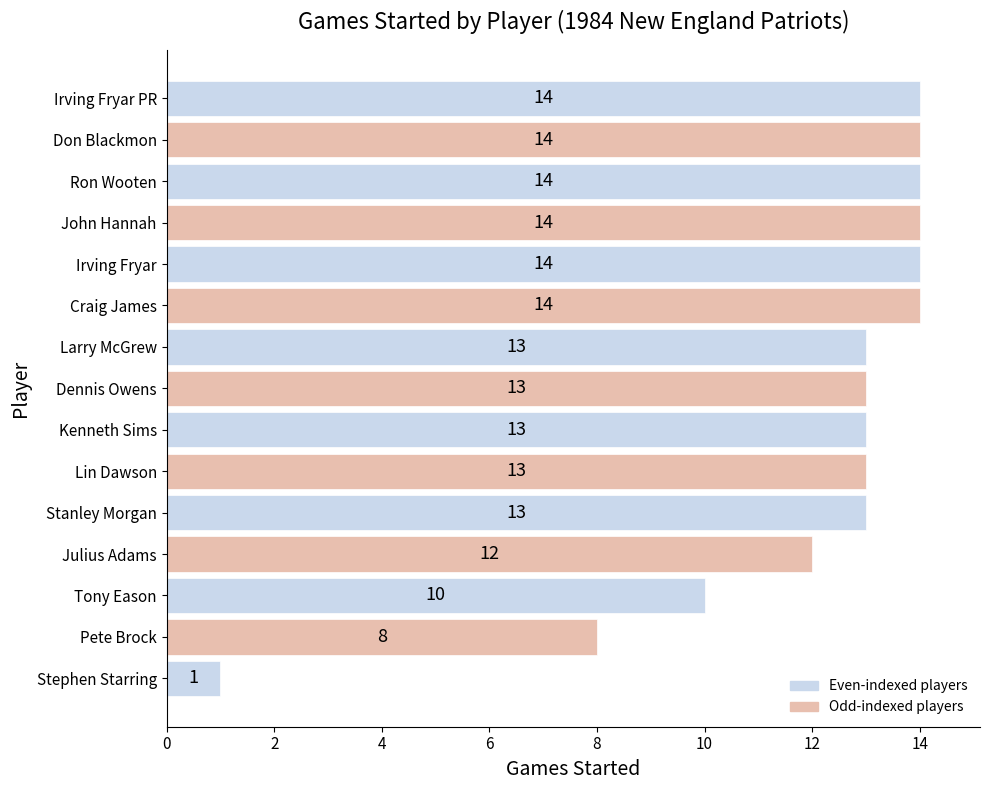

What is the sum of the values at Kenneth Sims and John Hannah?

27